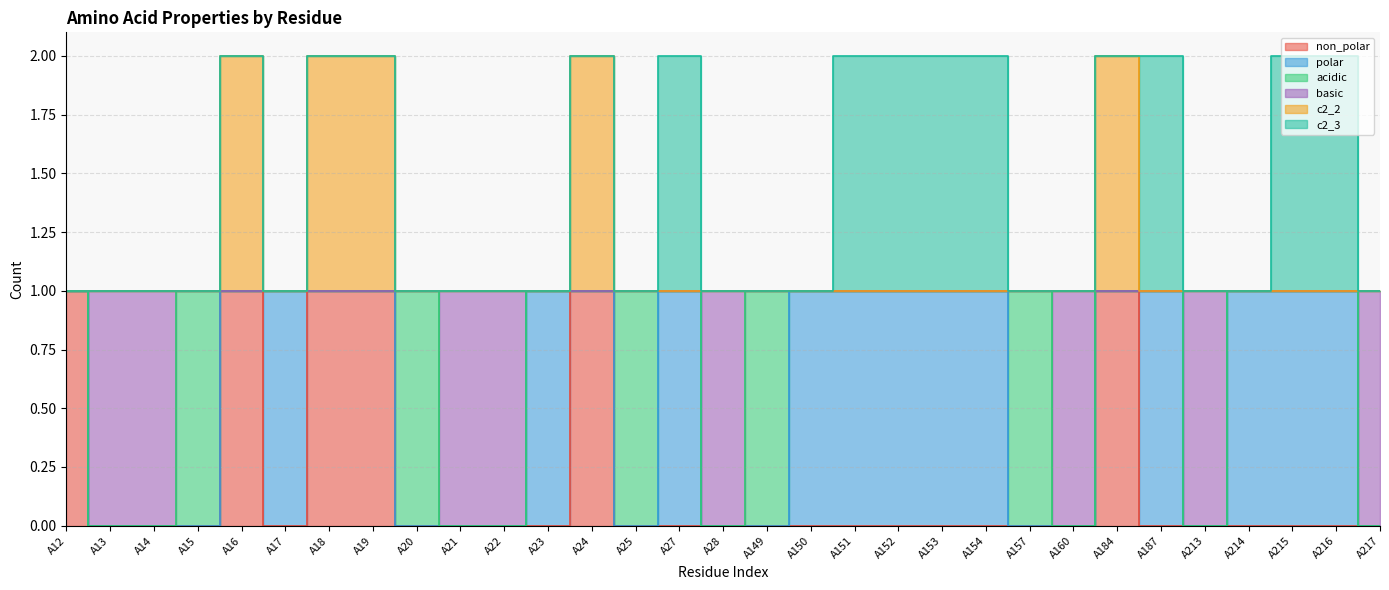

What is the total value across all series at A151?

2